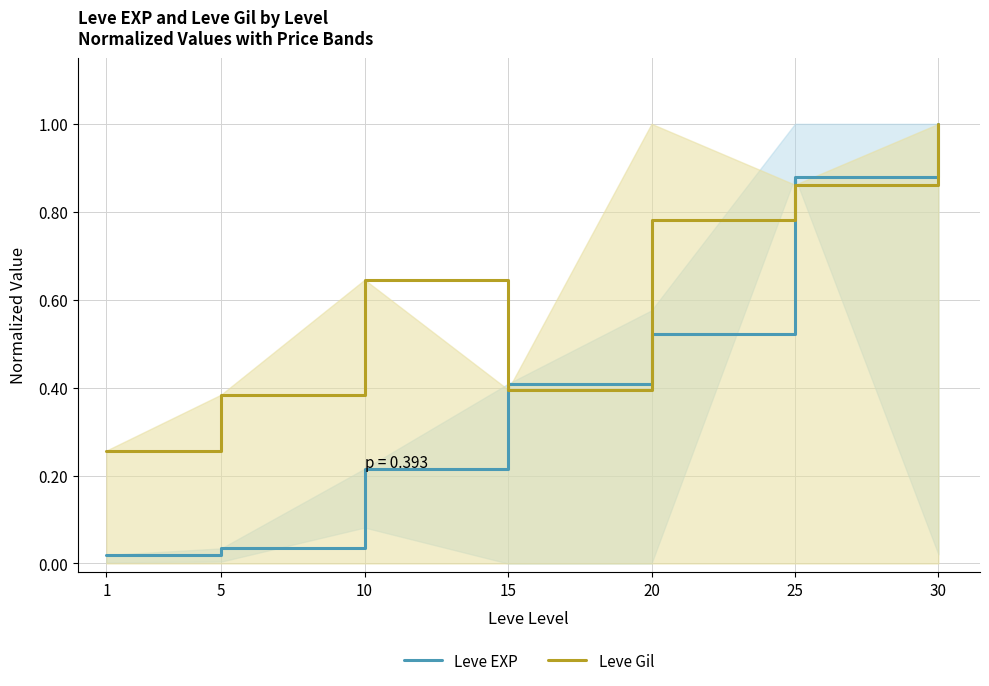

Count the number of data series in this chart.

2